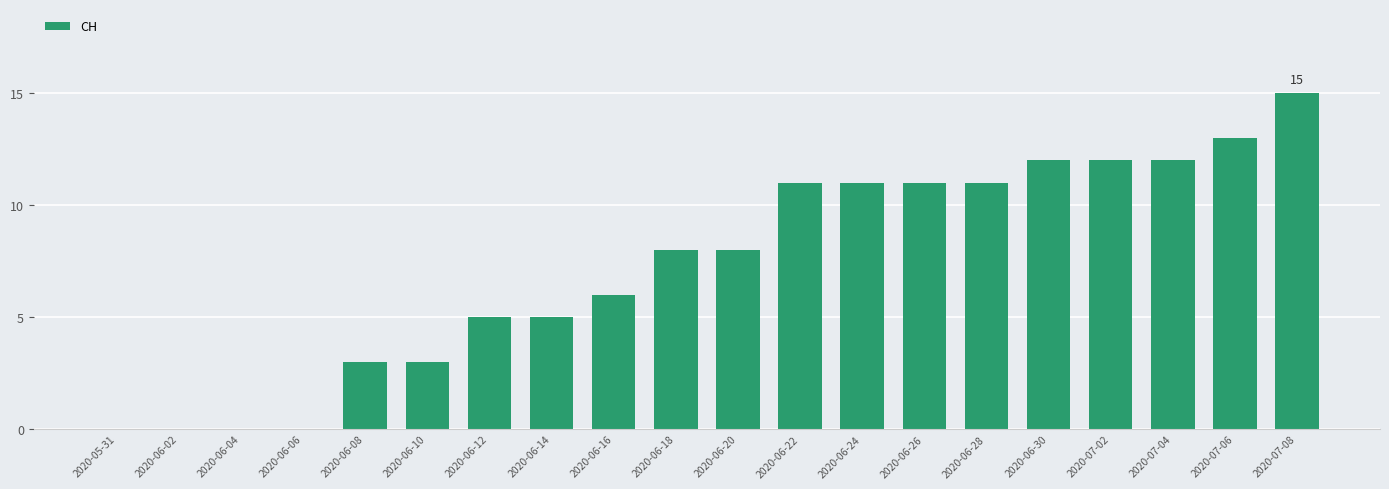

What is the change in value from 2020-06-16 to 2020-06-24?

+5